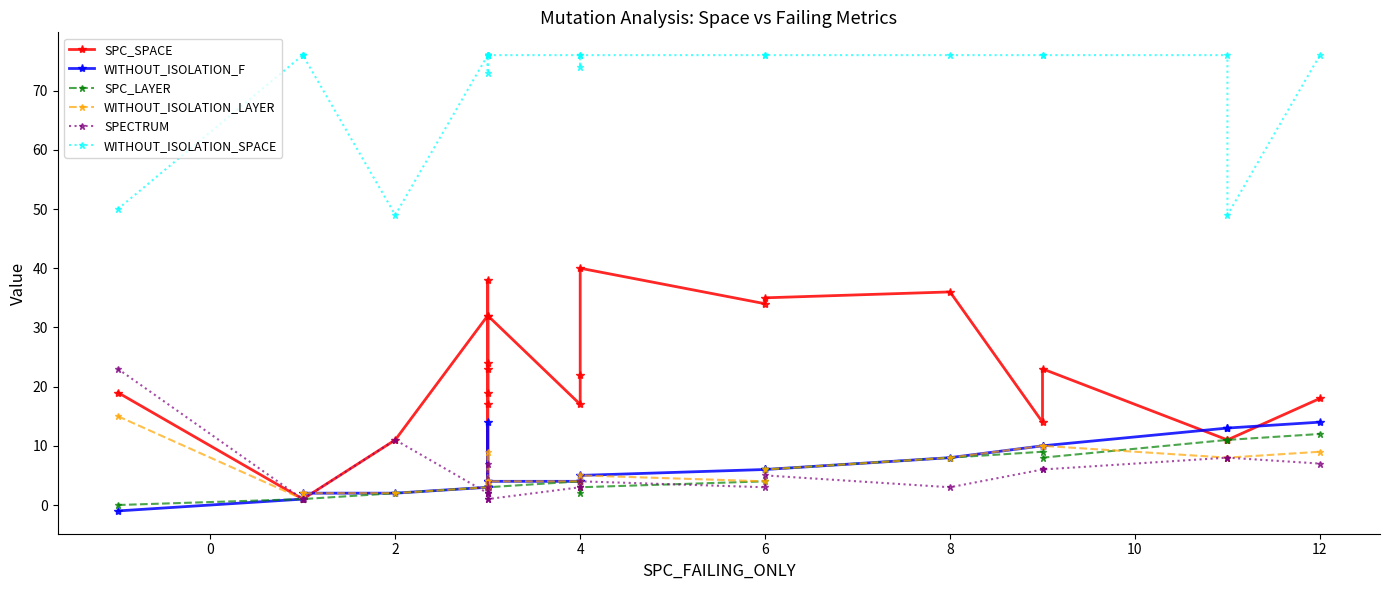

How many interior local valleys does the SPC_SPACE series have?

6